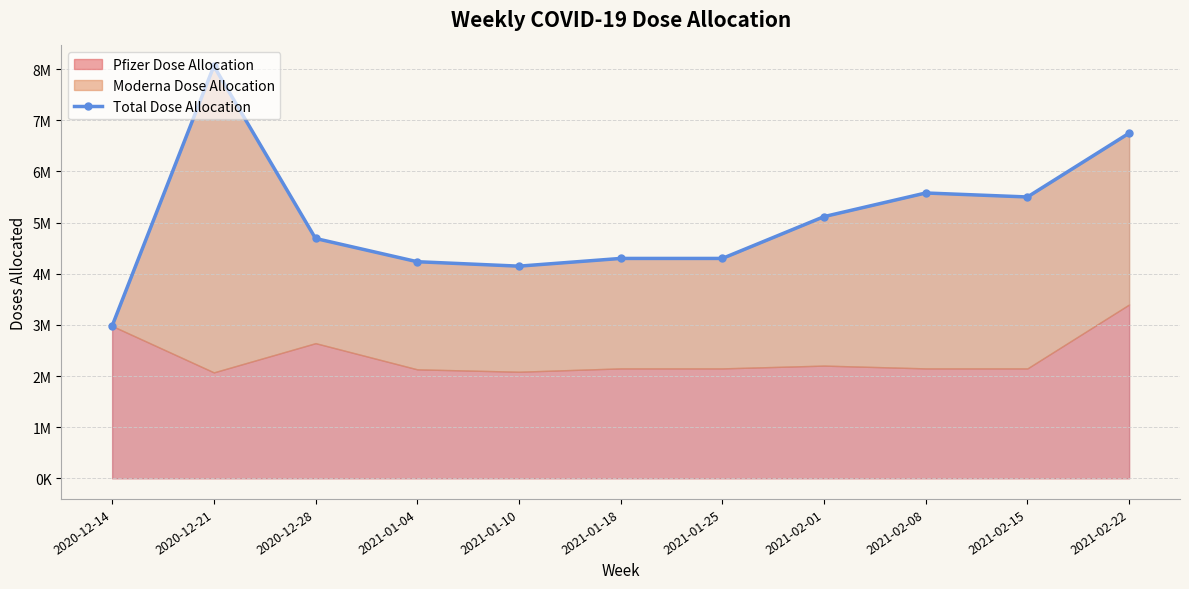

What is the label of the 8th point from the right?

2021-01-04